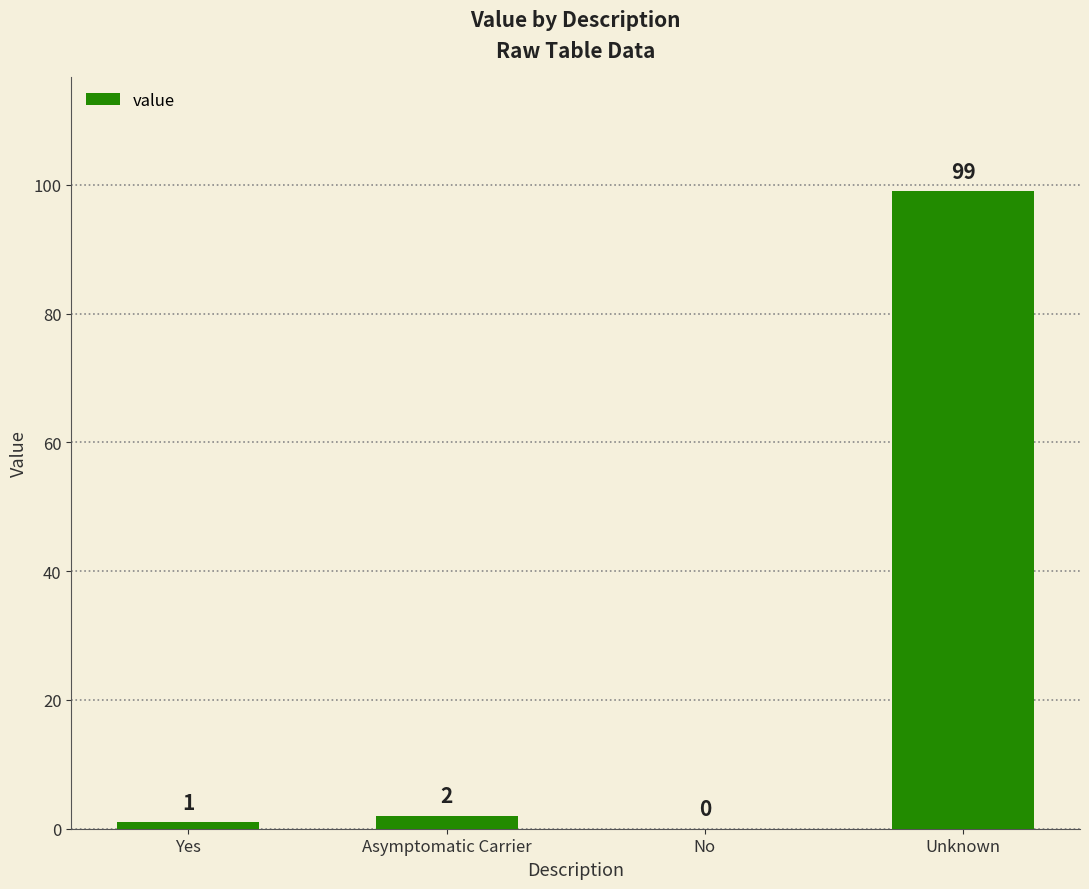

What is the average value?

26